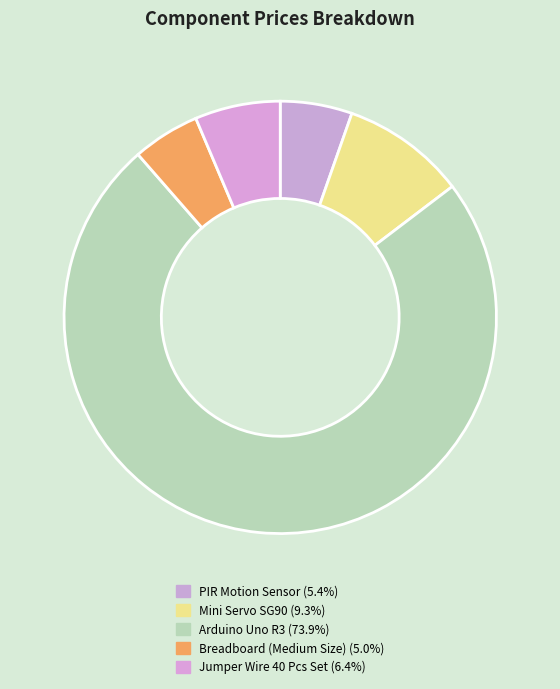

To the nearest percent, what portion does Mini Servo SG90 represent?

9%